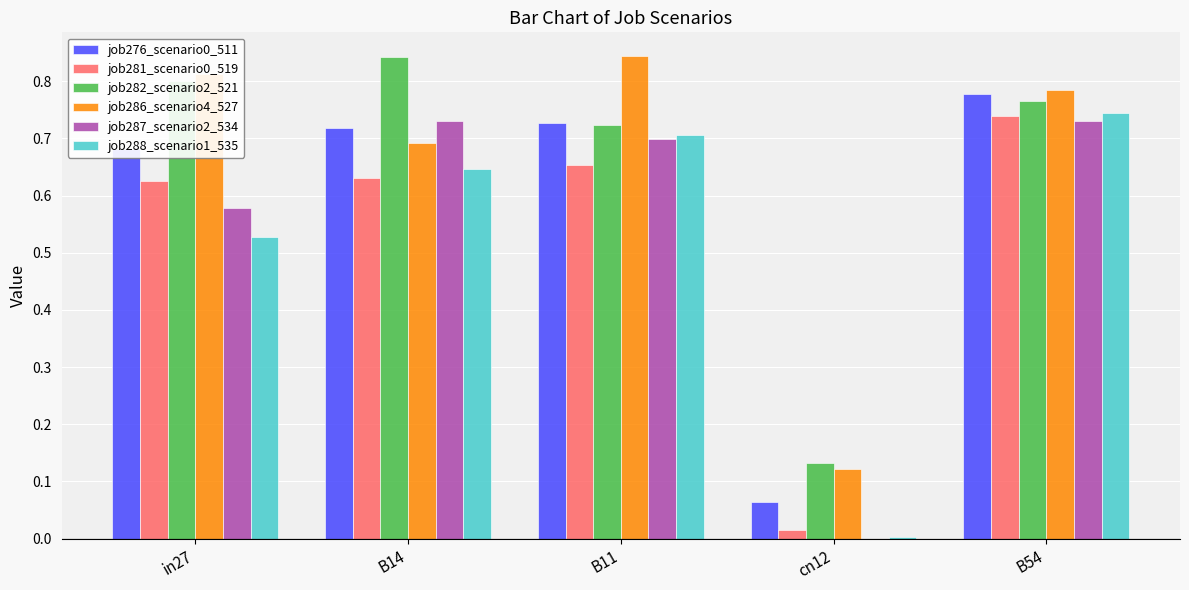

The job286_scenario4_527 series shows 1.2 at B11. True or false?

False